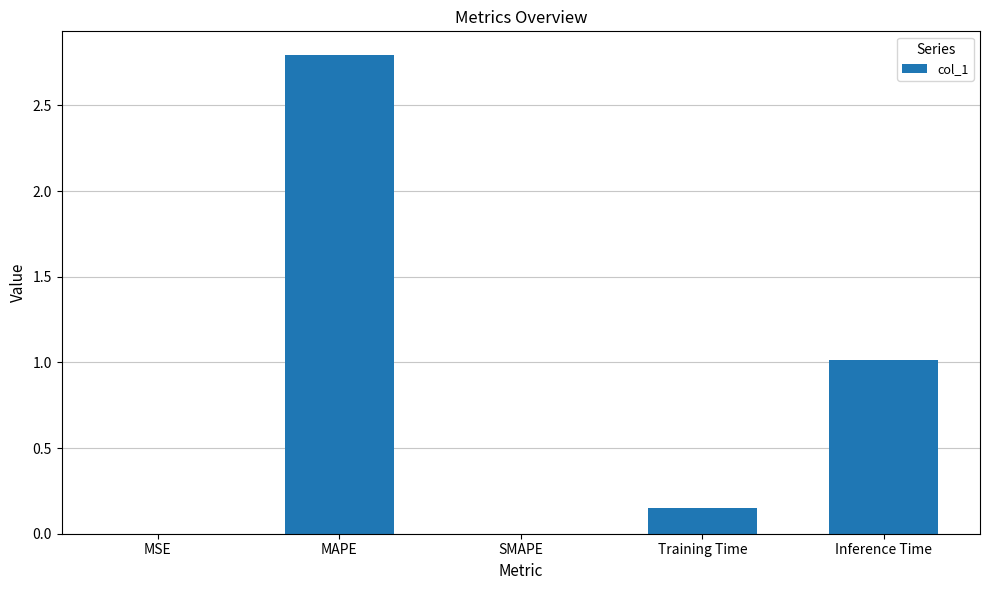

What is the maximum value shown in the chart?

2.8